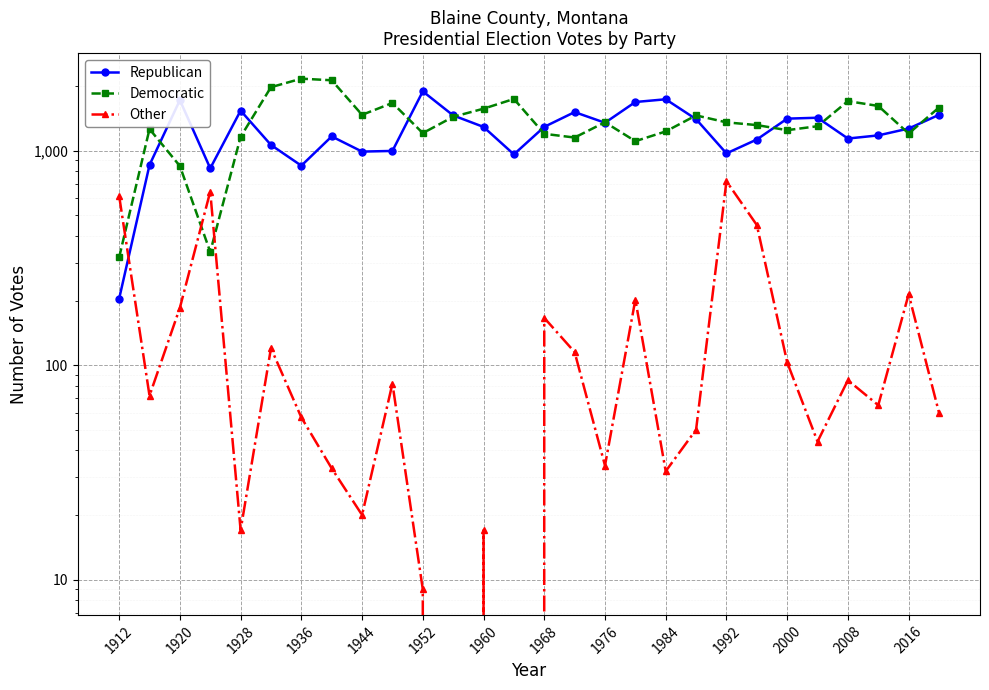

What position from the left is 1944?

9